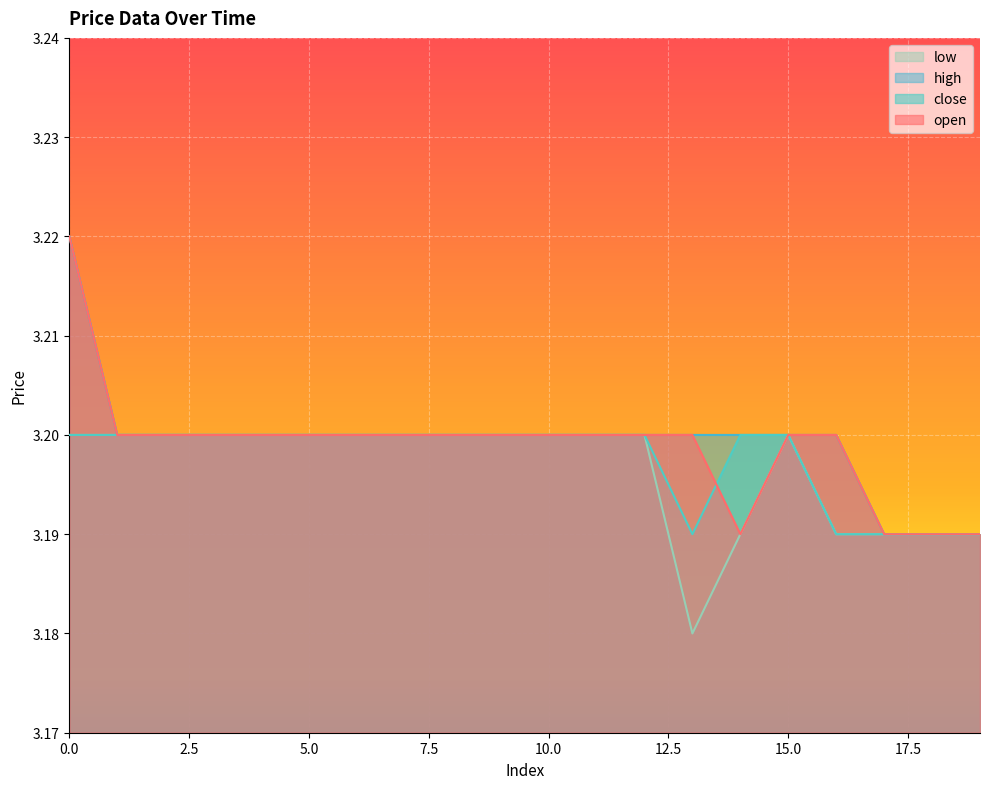

What is the sum of the open values at 0 and 5?

6.4